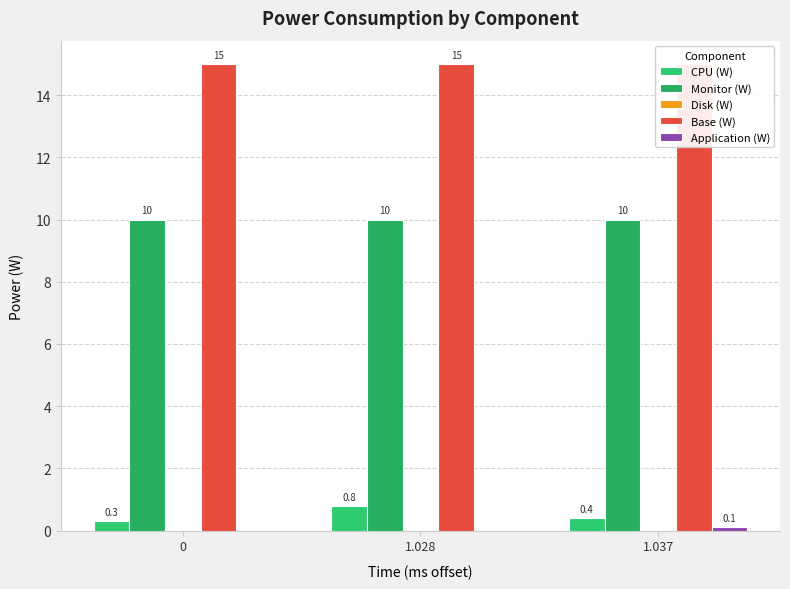

List the labels in order of Base (W) value, smallest first.

0, 1.028, 1.037